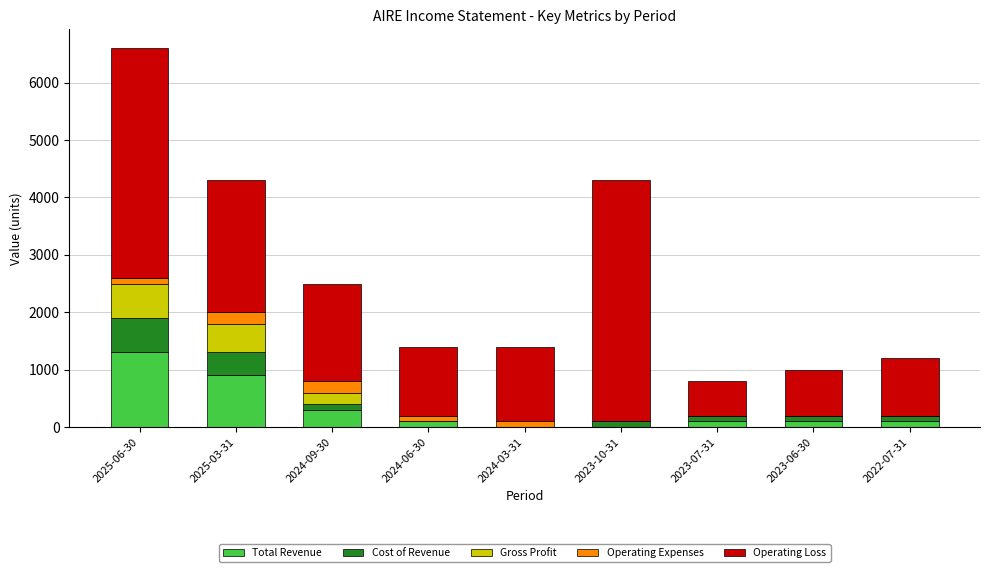

Read the Total Revenue value at 2022-07-31, to the nearest 50.

100